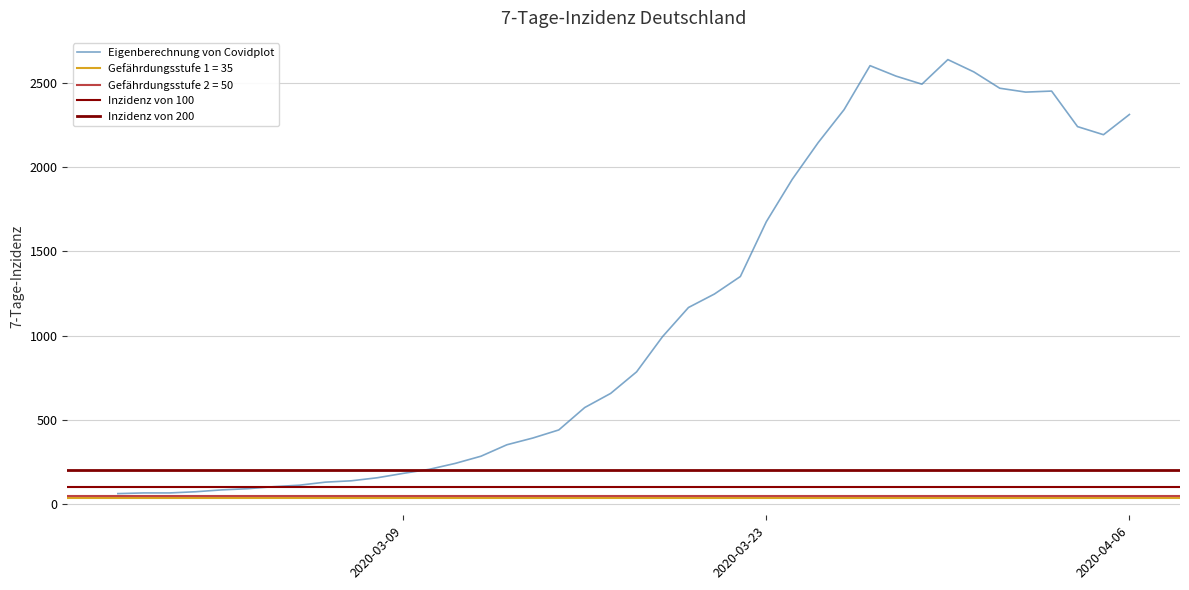

What is the minimum value shown in the chart?

62